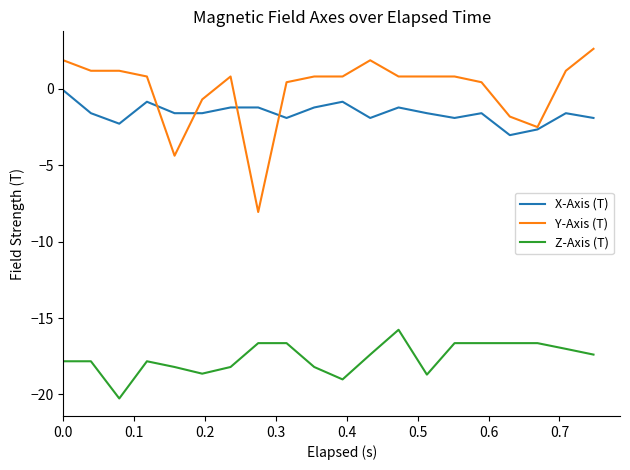

Which series has the largest total across all categories?

Y-Axis (T)